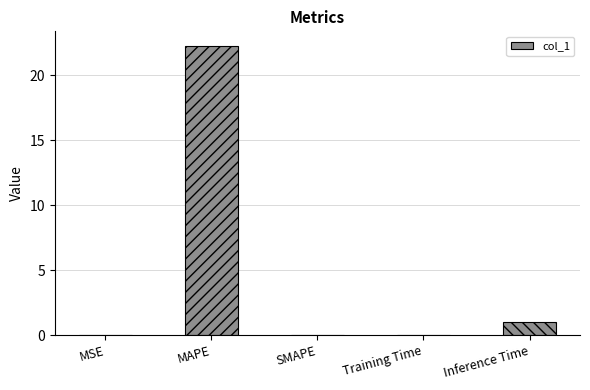

How many series are shown in this chart?

1